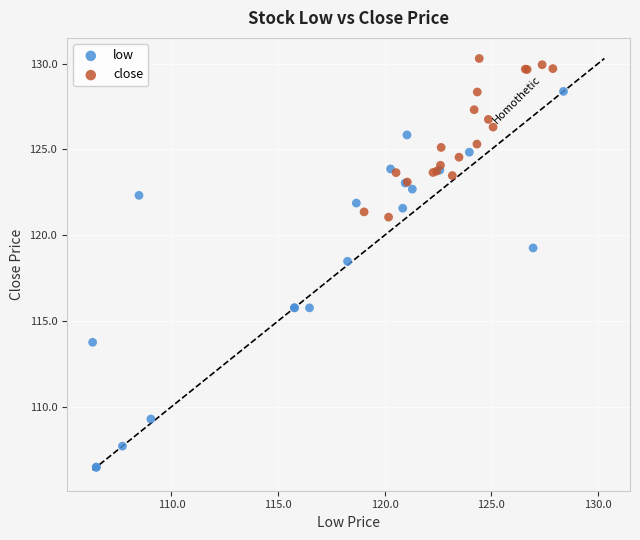

Which series reaches the maximum Y coordinate?

close